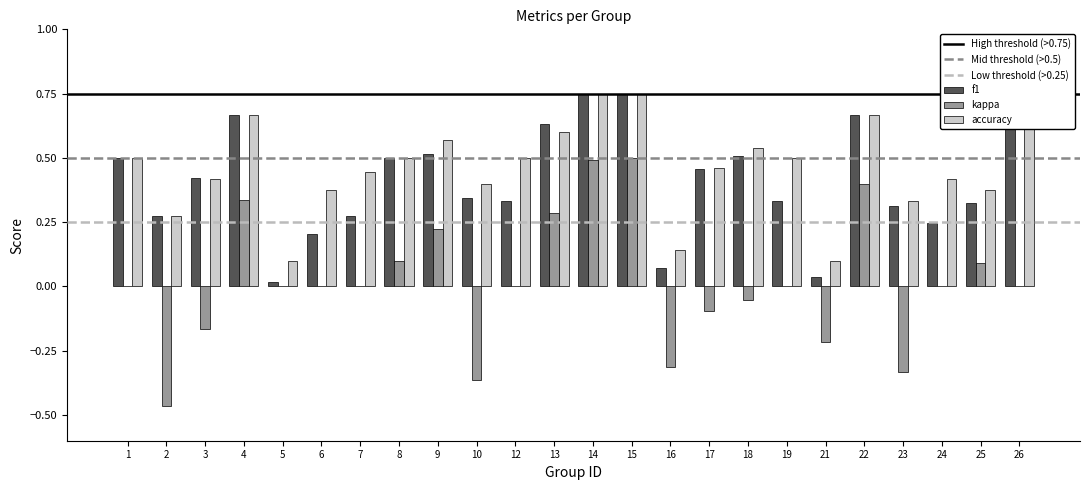

Are the bars horizontal?

No